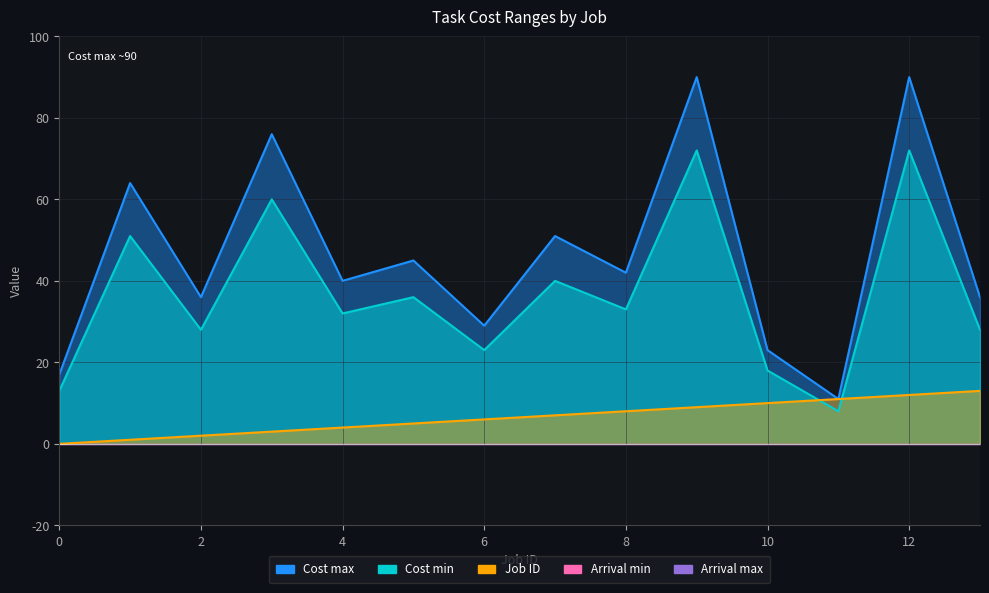

What is the spread (max minus min) of values at 10?

13